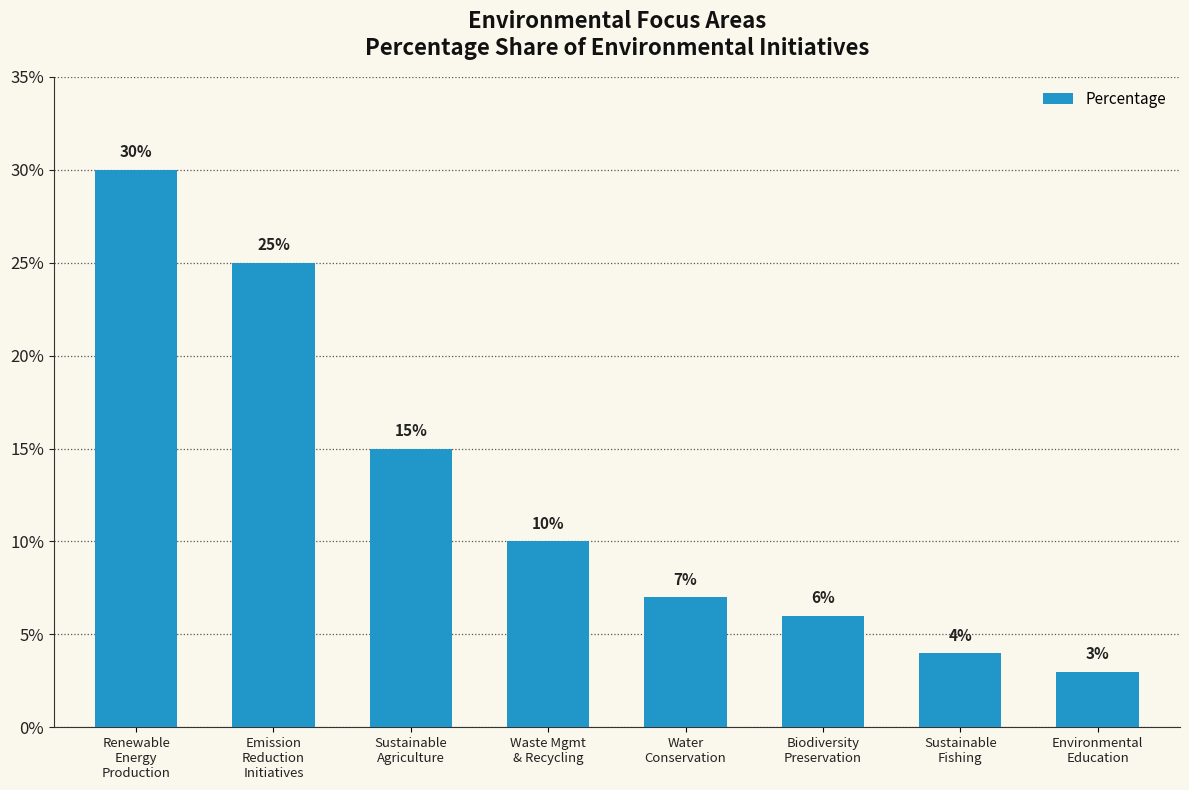

What position from the left is Renewable
Energy
Production?

1